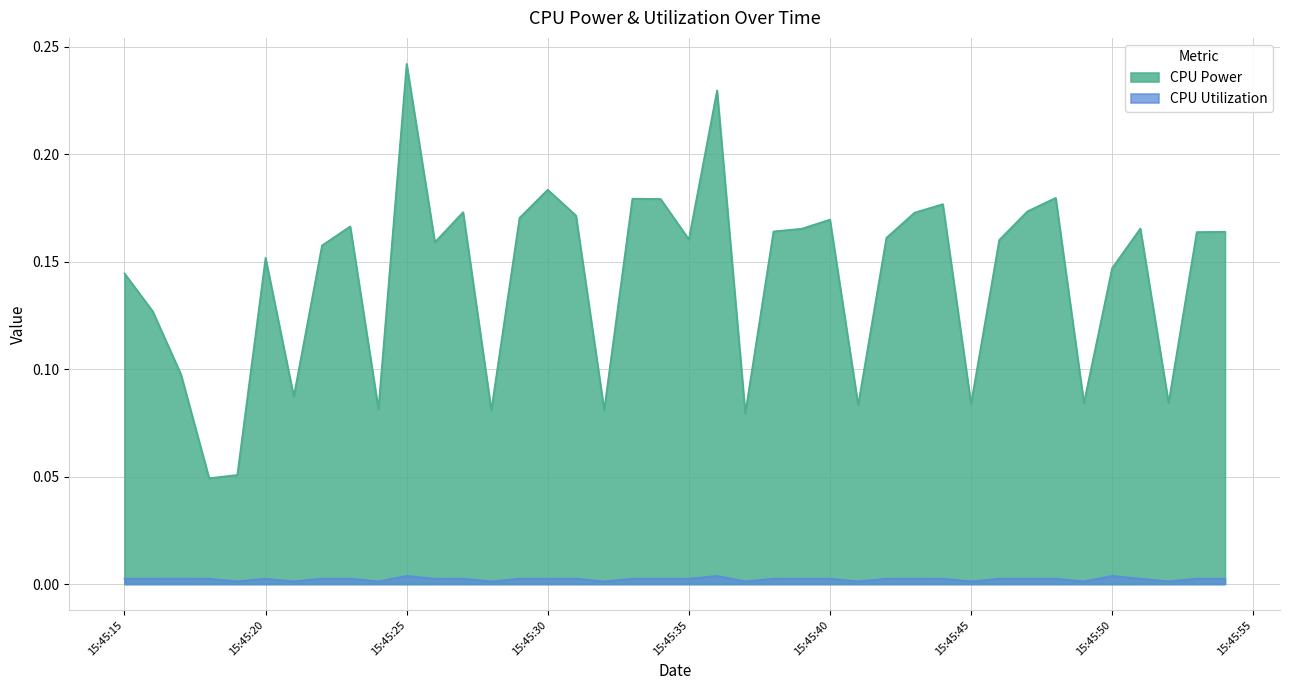

True or false: CPU Power and CPU Utilization cross at least once.

False